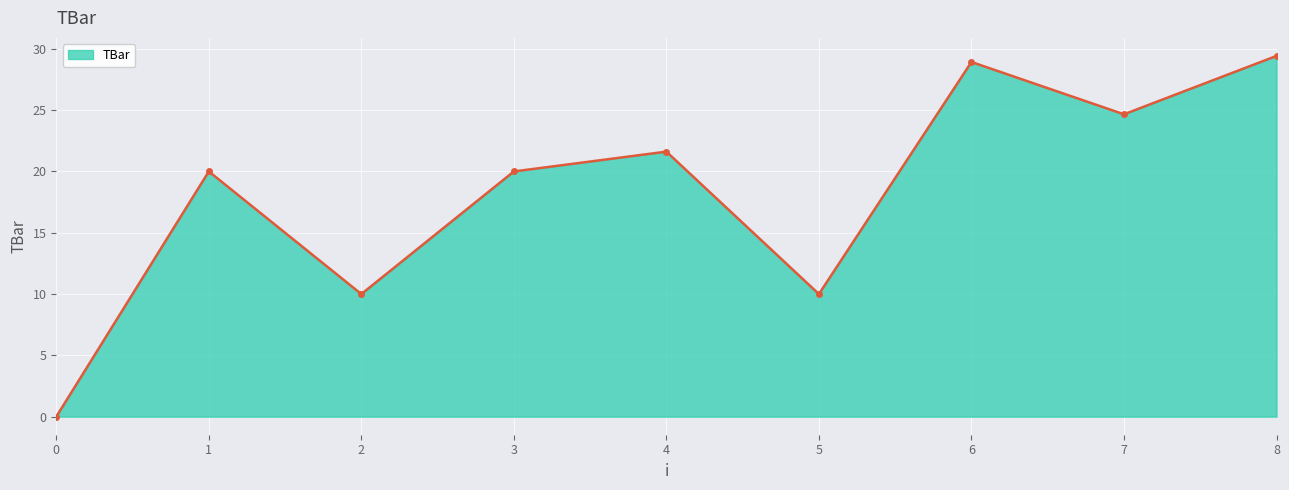

How many series are shown in this chart?

1